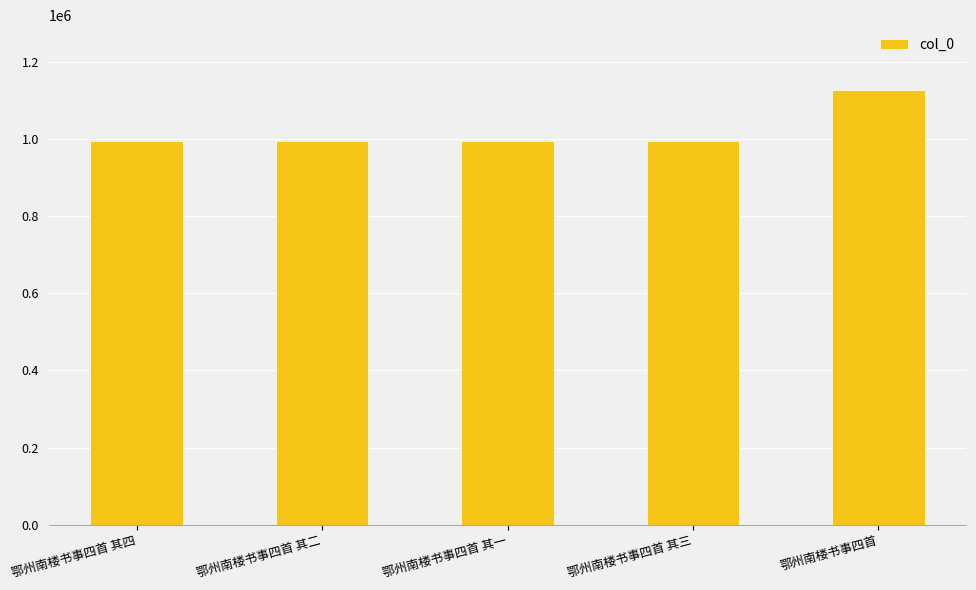

What position from the right is 鄂州南楼书事四首 其三?

2